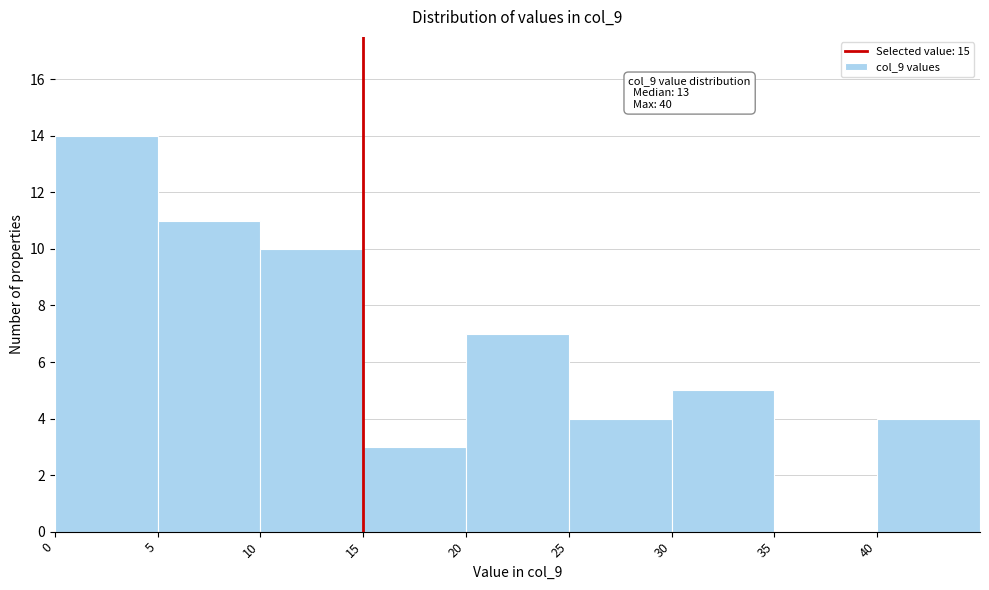

Which range on the x-axis has the tallest bar?

0 to 5